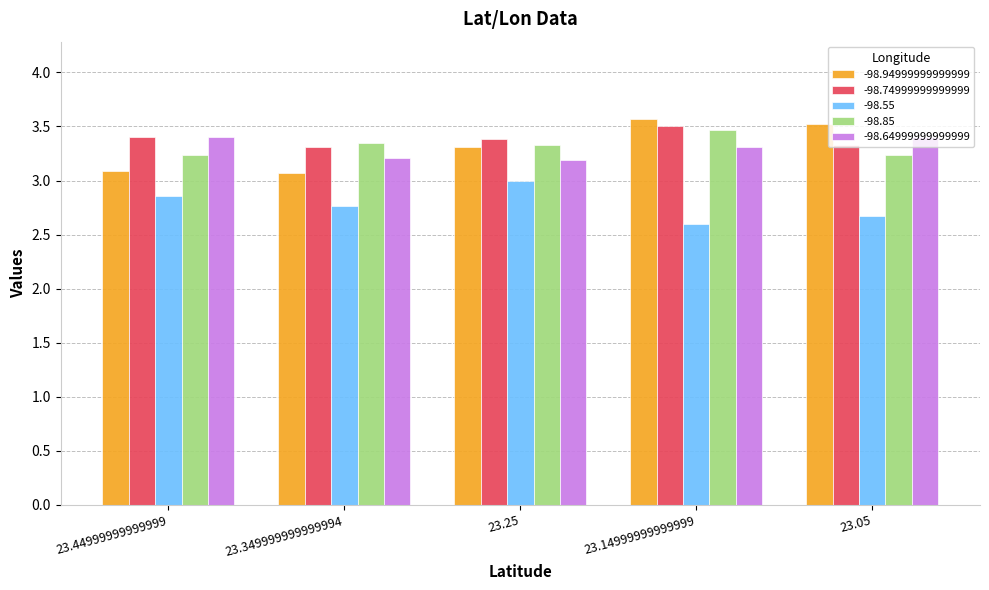

How many bars are there in each group?

5